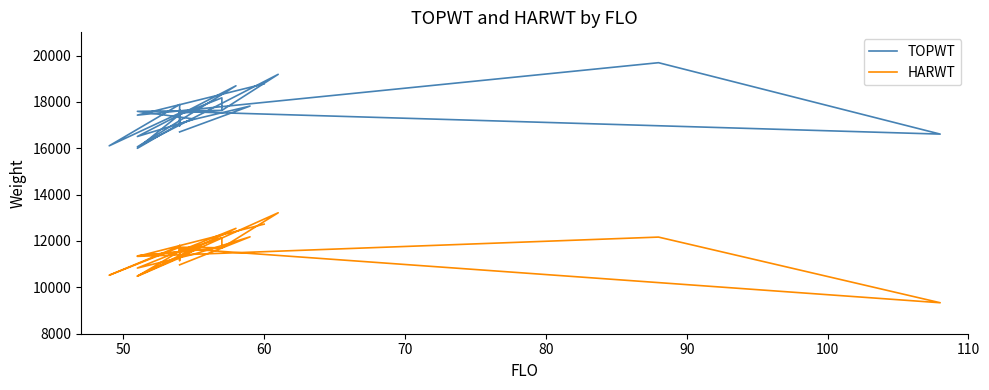

What is the minimum value for HARWT?

9336